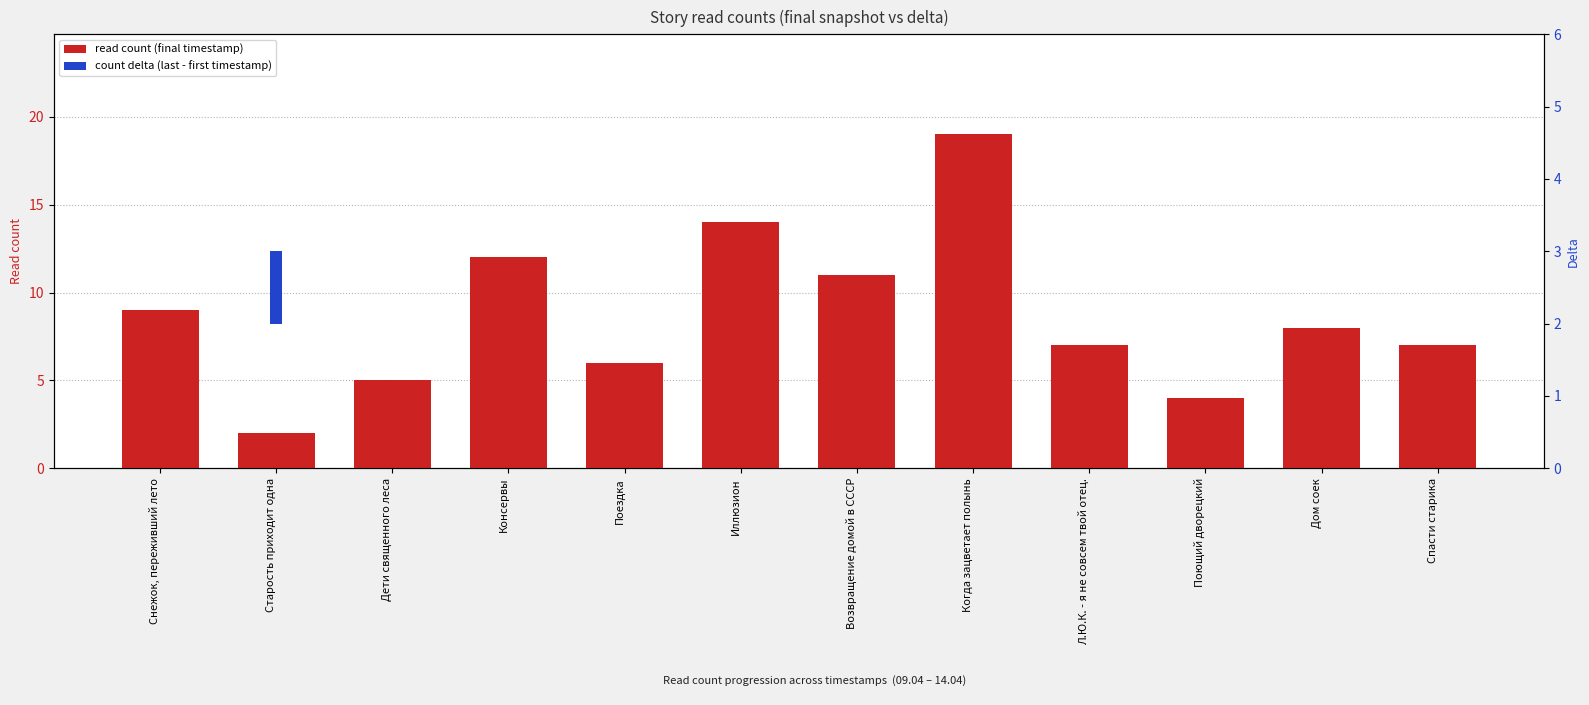

What is the total value across all series at Снежок, переживший лето?

9